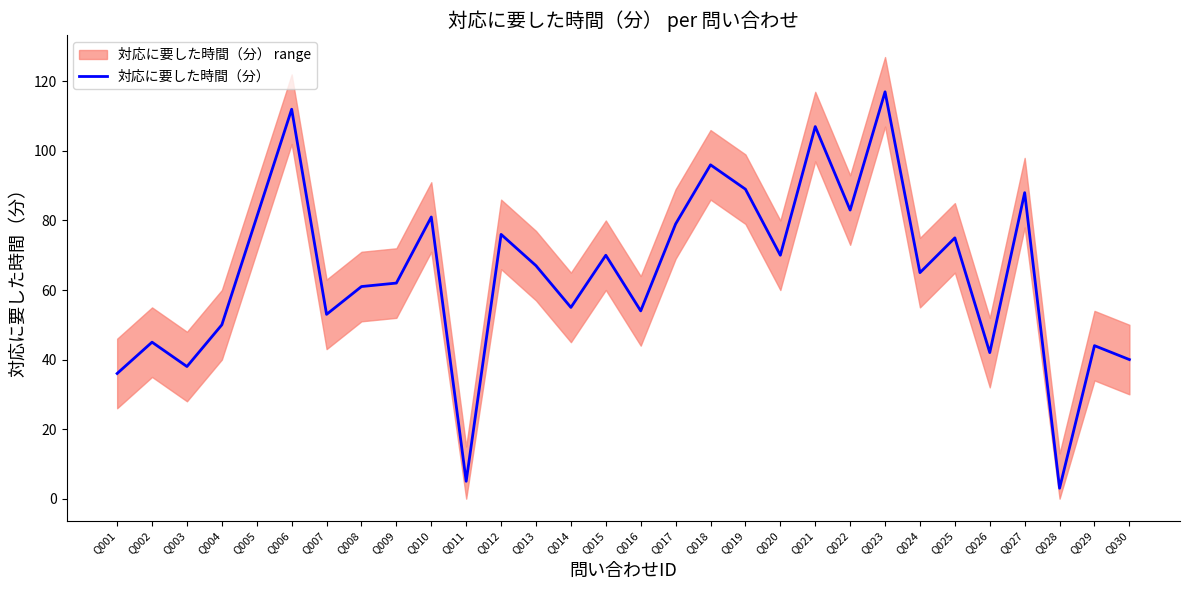

True or false: there are more than 1 points higher than both neighbors.

True